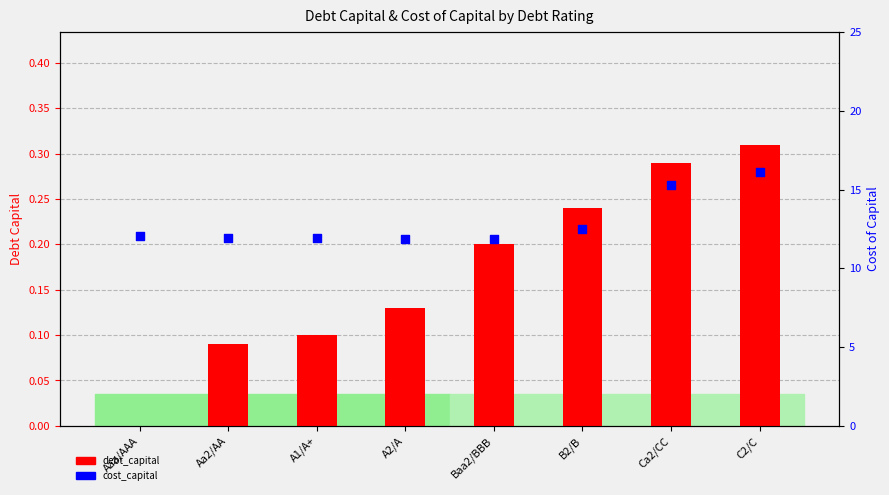

Which series has the widest spread of Y values?

cost_capital